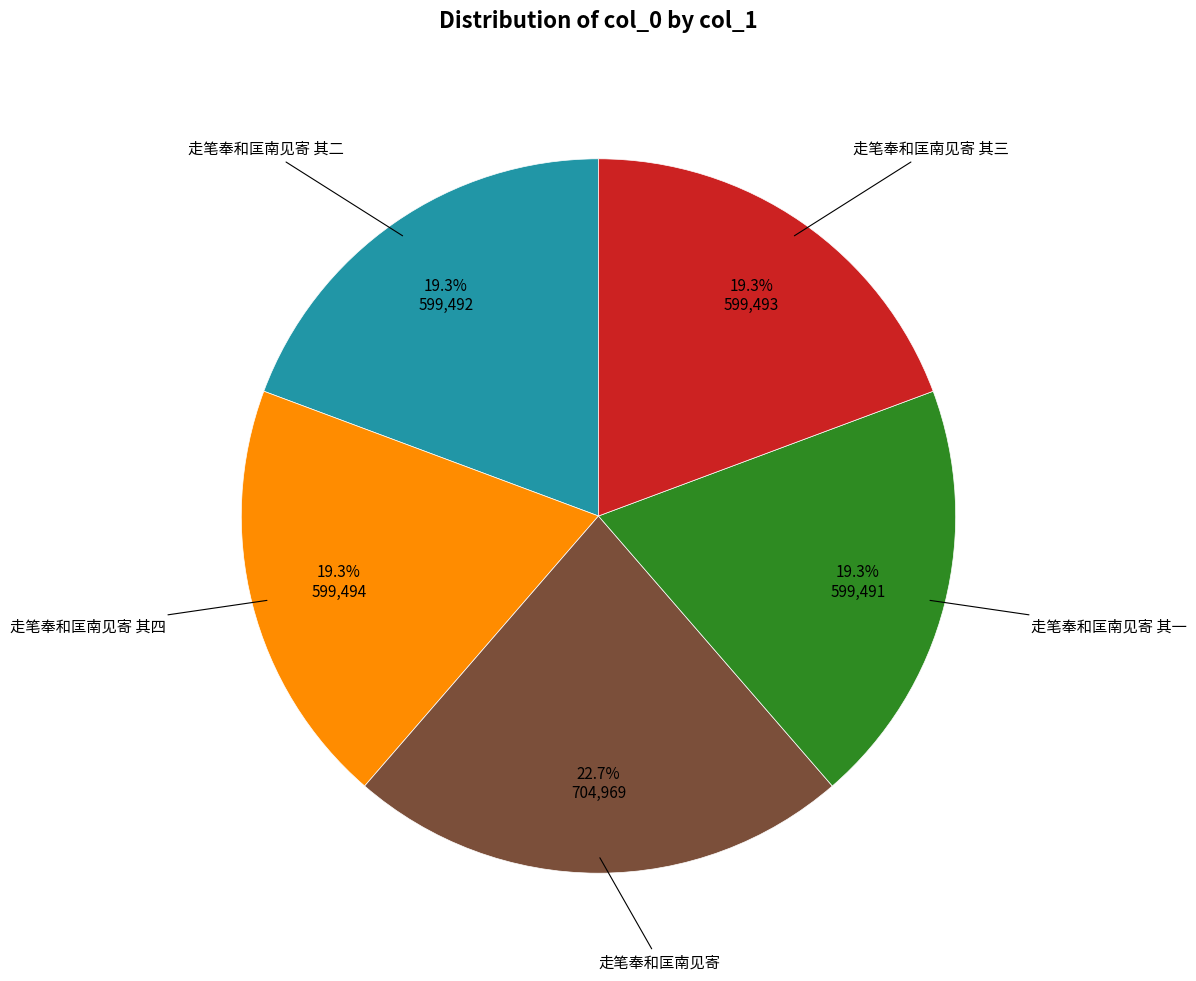

Is there a majority slice in this chart?

No